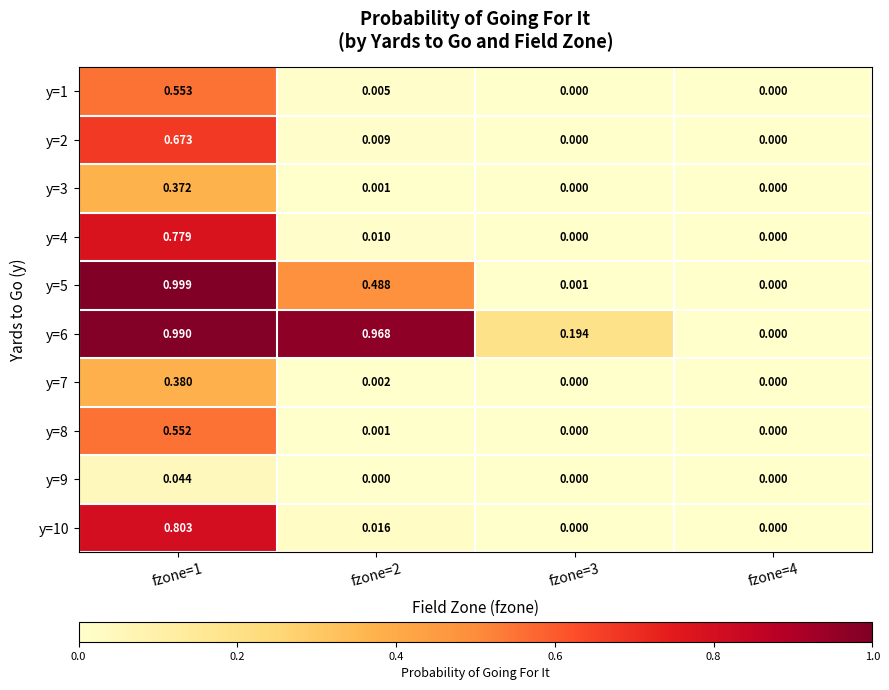

What is the total value across all series at fzone=1?

6.1